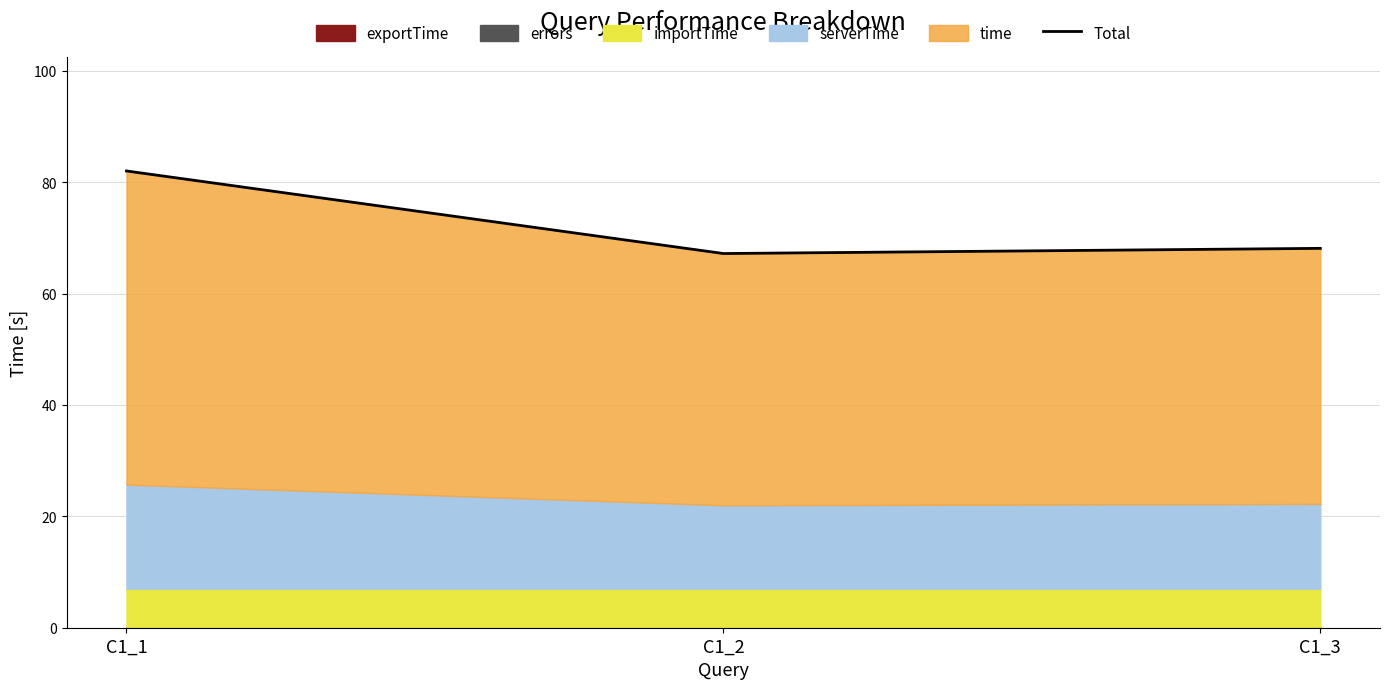

What value does the data have at C1_3?

68.1